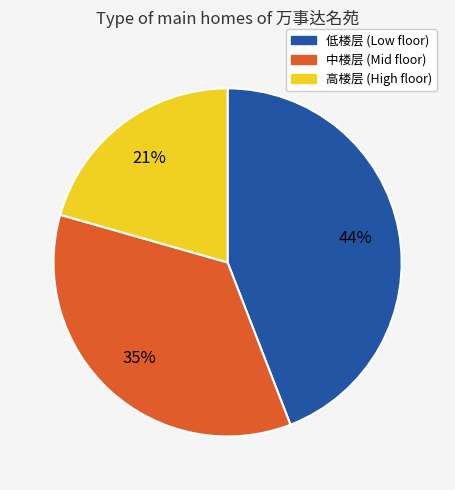

Which slice is the largest?

低楼层